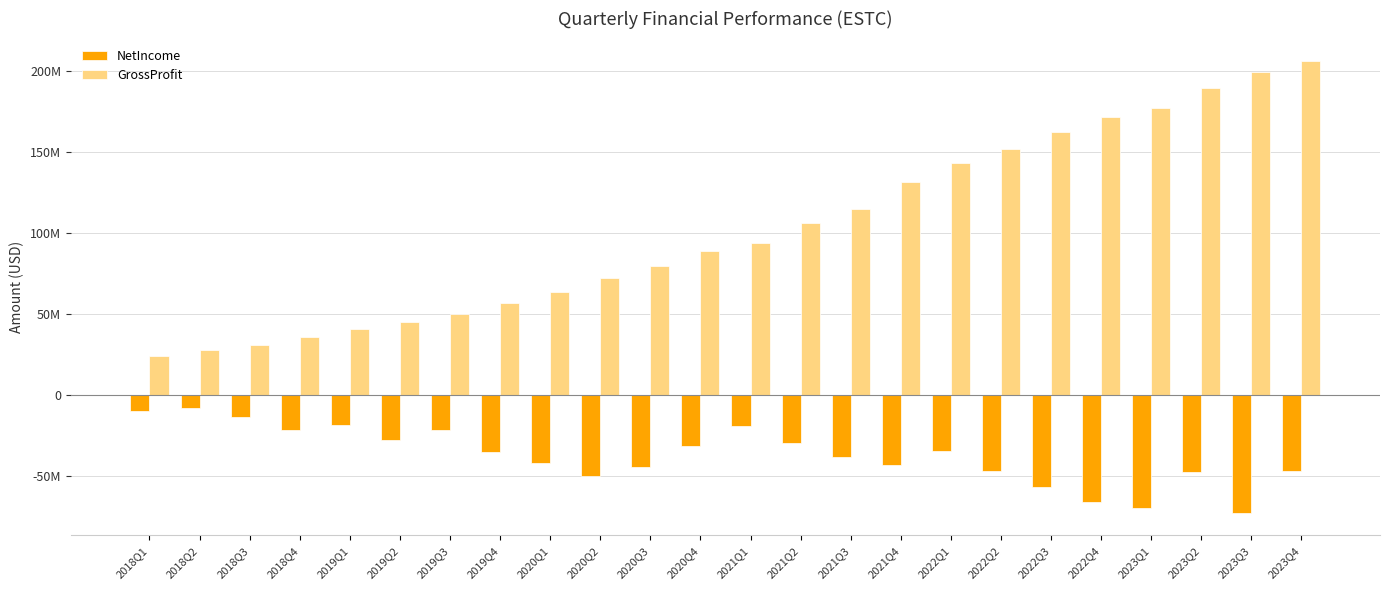

Are the bars horizontal?

No